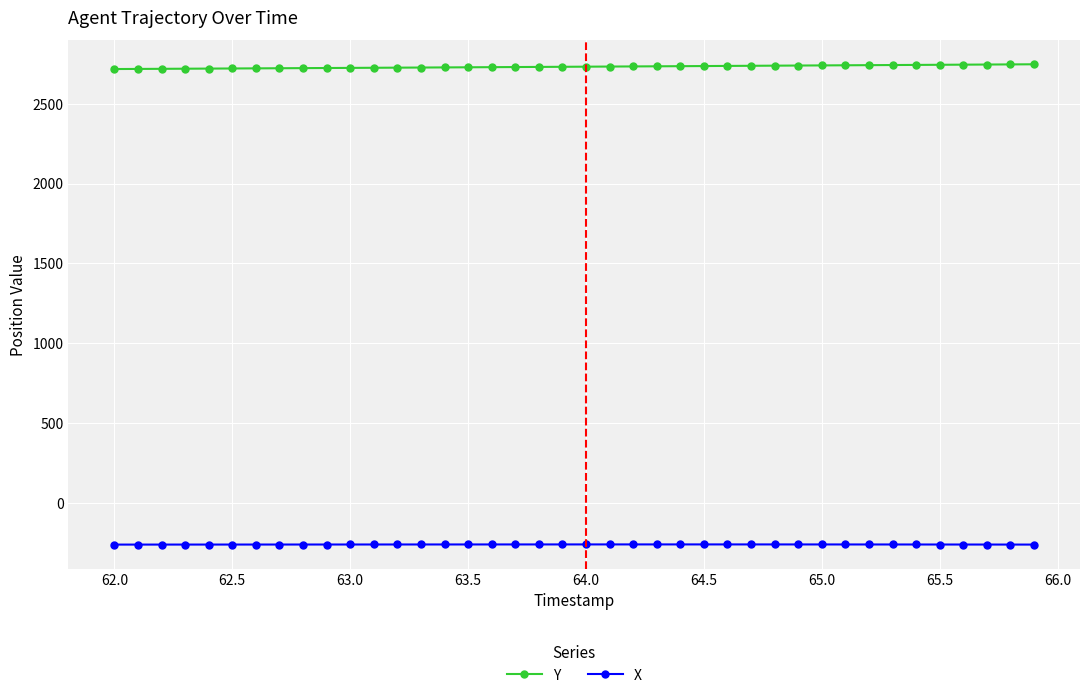

What is the value of the X point at the 35th from the left?

-259.3